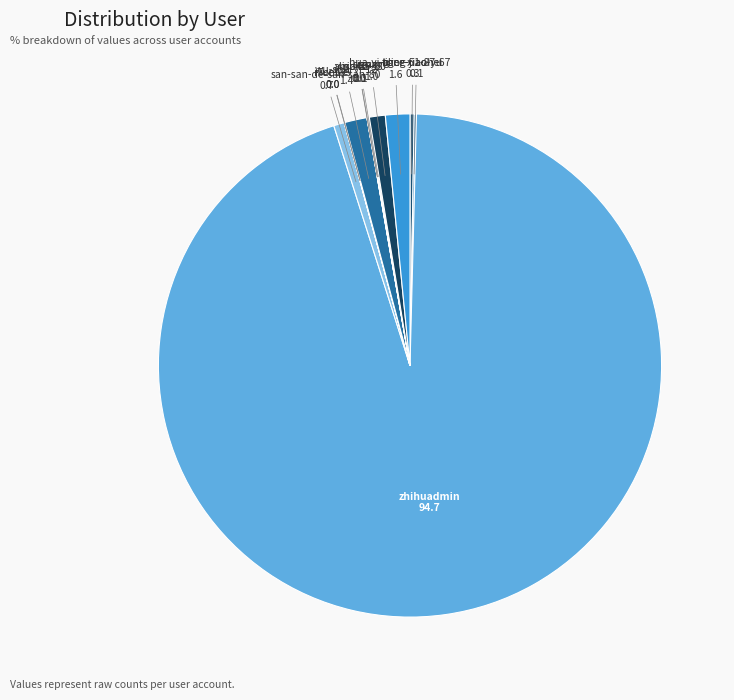

Which category has the smallest portion of the pie?

TunGe